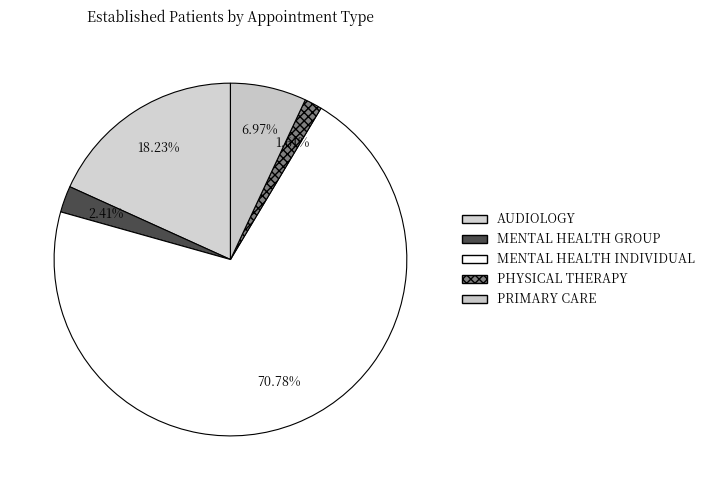

The PHYSICAL THERAPY slice represents 2% of the pie. True or false?

True